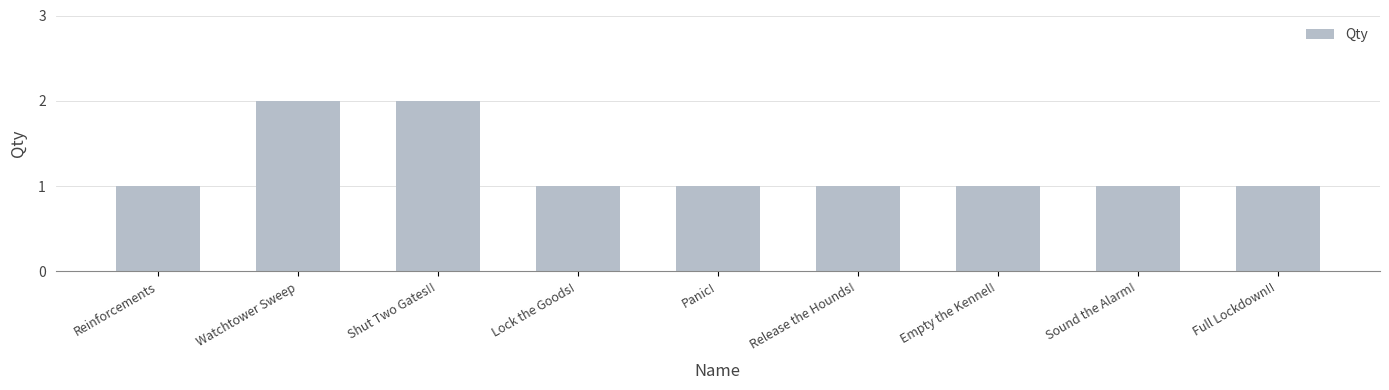

Approximately how many times larger is the value at Shut Two Gates!! compared to Reinforcements?

2.0